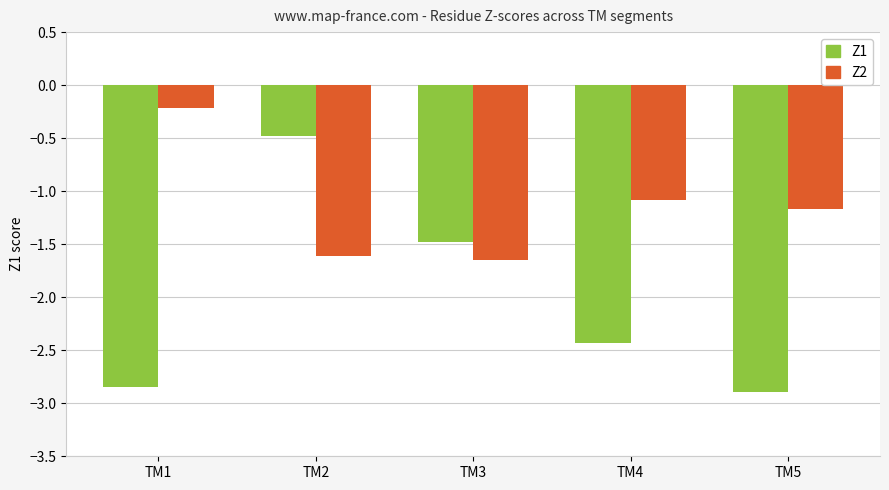

Which series changed the most between TM2 and TM5?

Z1